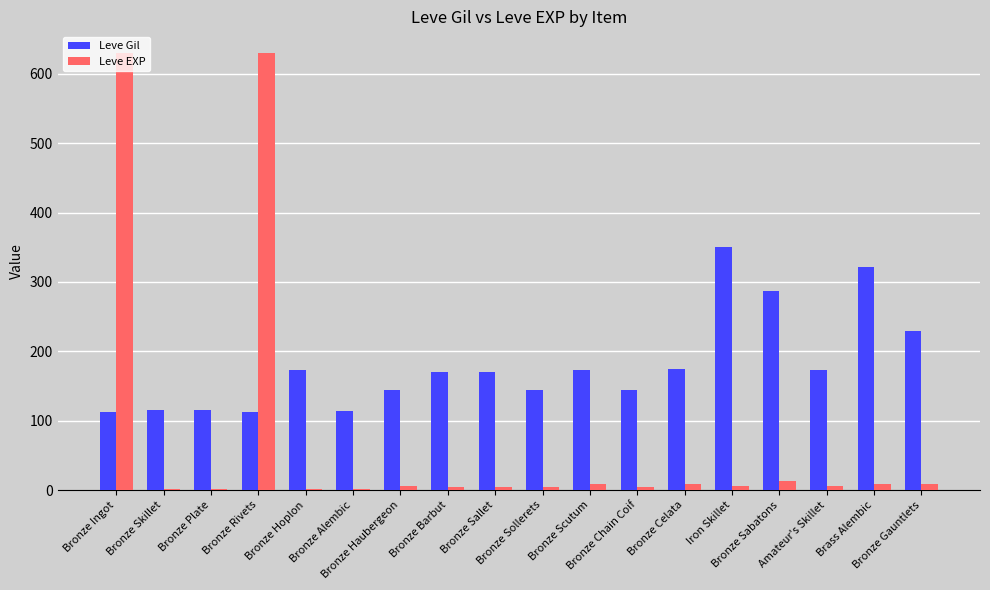

What is the maximum value shown in the chart?

630